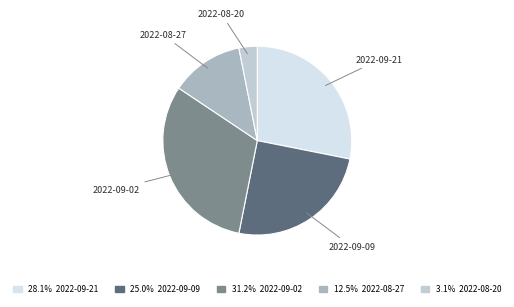

Is there any slice that represents more than half of the pie?

No